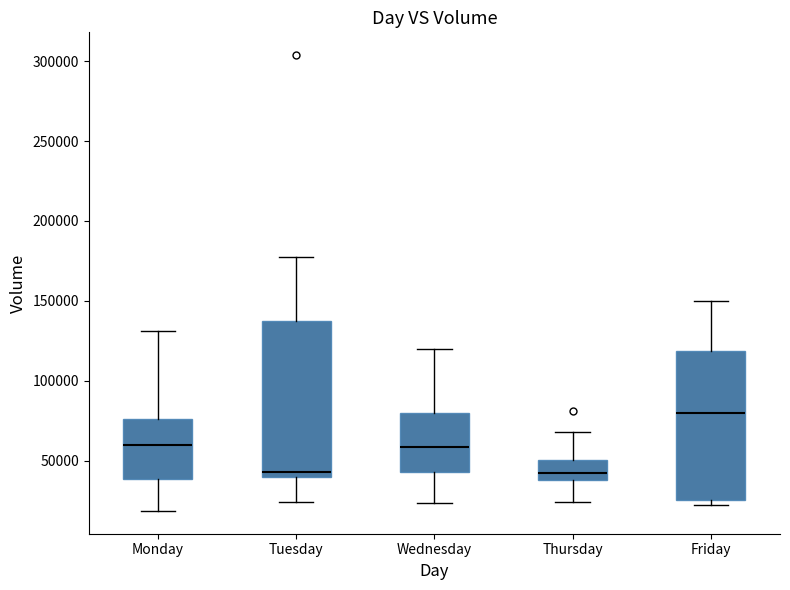

Reading left to right, transcribe this box plot: for each box, give where its median line is, the range the box spans, and where its two whiskers end, as read against the y-axis. The values are not printed on the chart, so give them approximately, as read against the axis.

Monday: median 60000, box 40000 to 75000, whiskers 20000 to 130000
Tuesday: median 45000, box 40000 to 135000, whiskers 25000 to 180000
Wednesday: median 60000, box 45000 to 80000, whiskers 25000 to 120000
Thursday: median 40000 (just above the box's lower edge), box 40000 to 50000, whiskers 25000 to 70000
Friday: median 80000, box 25000 to 120000, whiskers 20000 to 150000